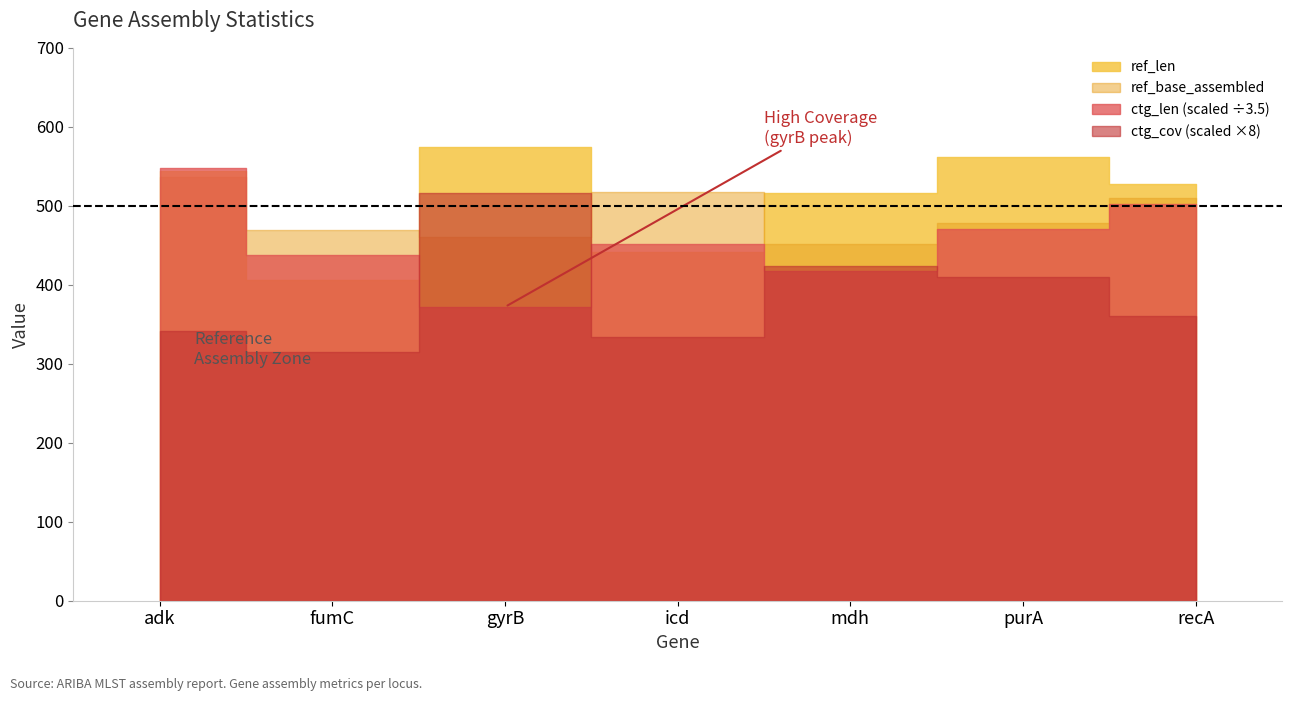

Which series ends up on top after the final intersection of ref_len and ref_base_assembled?

ref_len